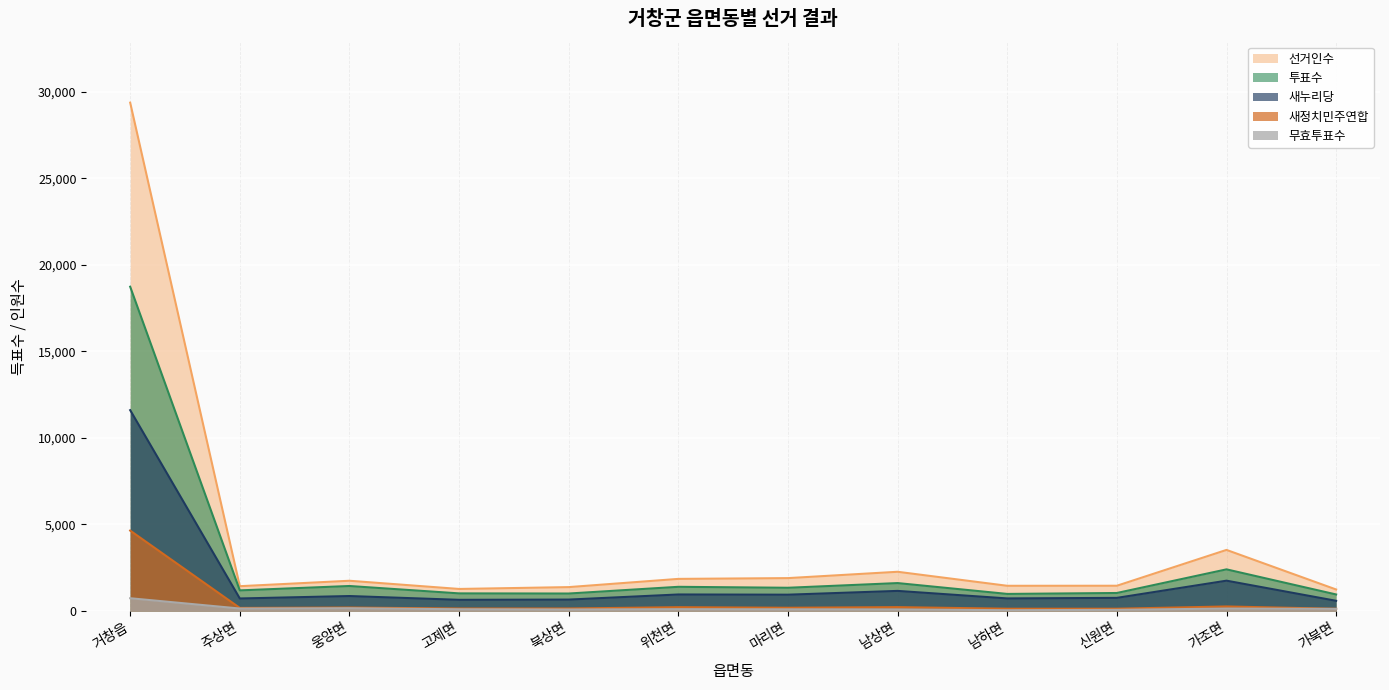

At 가북면, list the series in order from smallest to largest.

무효투표수, 새정치민주연합, 새누리당, 투표수, 선거인수